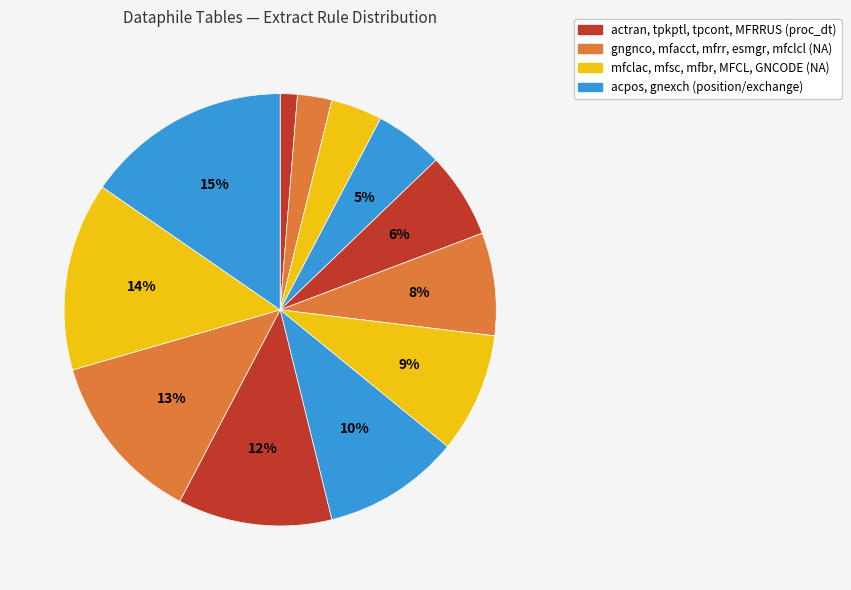

Rank the categories by value from highest to lowest.

tpcont, mfsc, mfclcl, tpkptl, gnexch, acpos, esmgr, mfrr, mfacct, mfclac, gngnco, actran